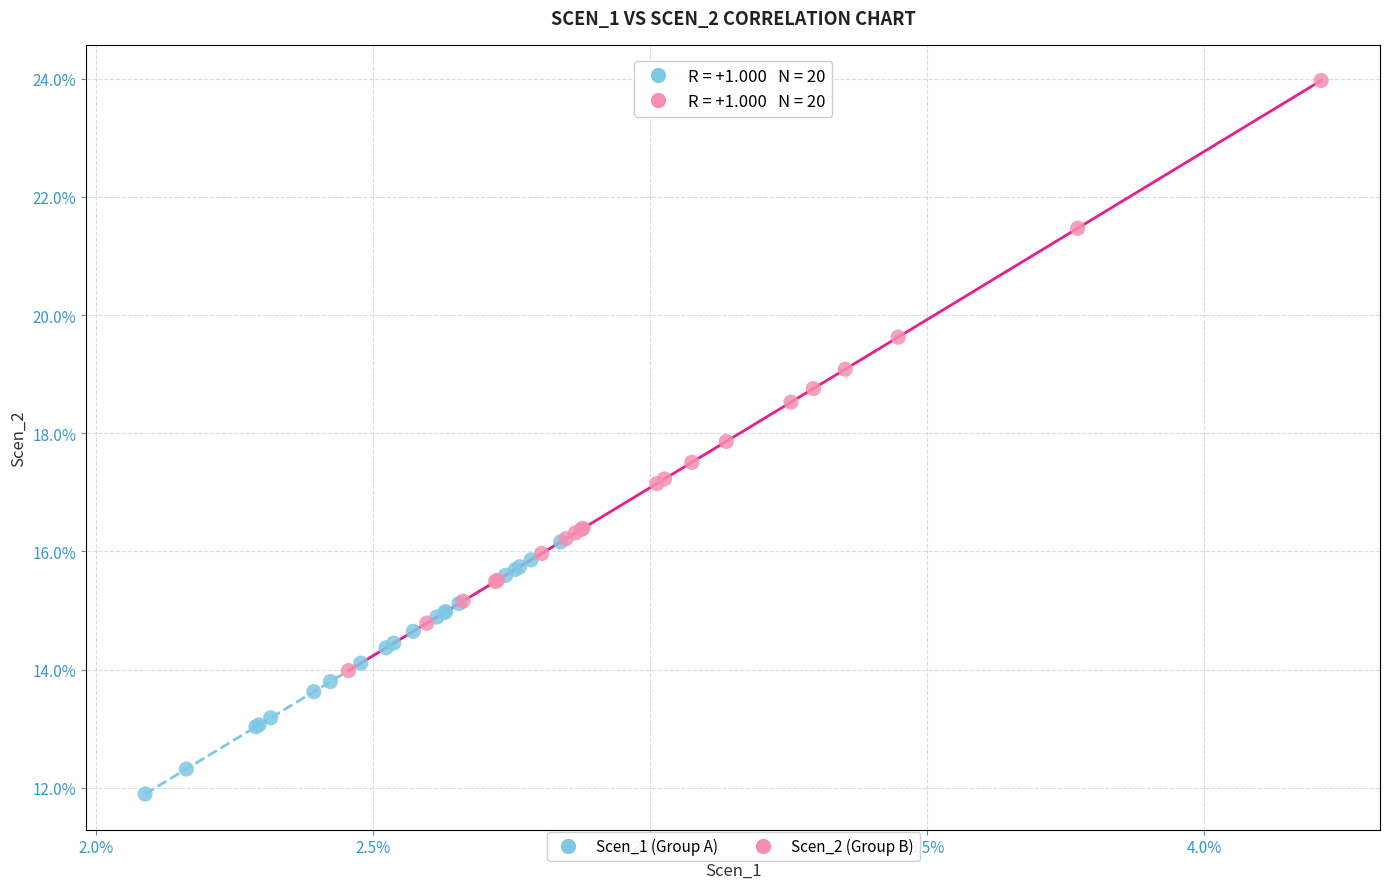

What are all the series names shown in the legend?

Scen_1 (Group A), Scen_2 (Group B)